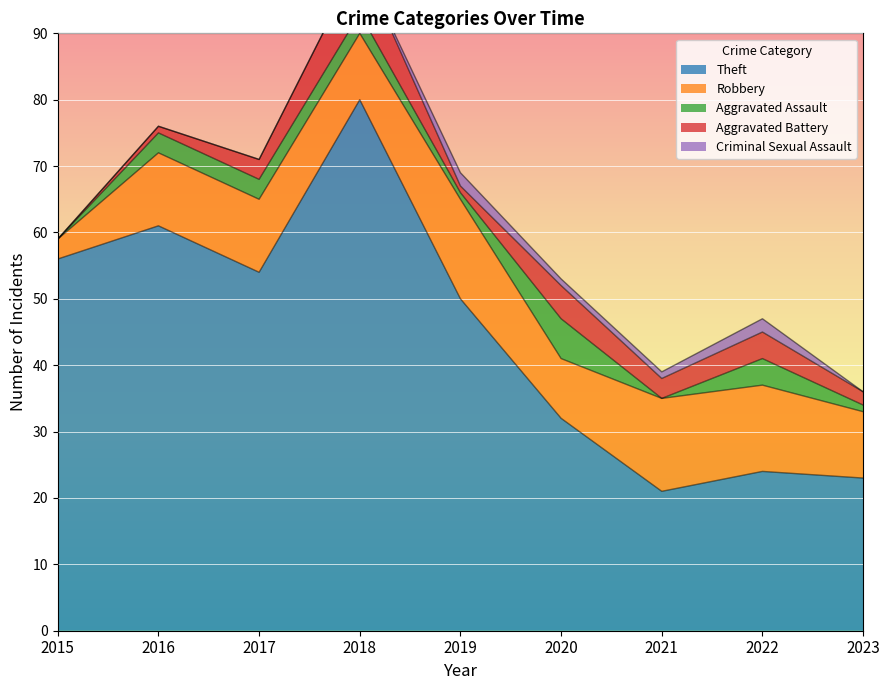

Reading left to right, list all the values displayed in this chart.

Theft: 2015=56	2016=61	2017=54	2018=80	2019=50	2020=32	2021=21	2022=24	2023=23
Robbery: 2015=3	2016=11	2017=11	2018=10	2019=15	2020=9	2021=14	2022=13	2023=10
Aggravated Assault: 2015=0	2016=3	2017=3	2018=3	2019=1	2020=6	2021=0	2022=4	2023=1
Aggravated Battery: 2015=0	2016=1	2017=3	2018=8	2019=1	2020=5	2021=3	2022=4	2023=2
Criminal Sexual Assault: 2015=0	2016=0	2017=0	2018=0	2019=2	2020=1	2021=1	2022=2	2023=0